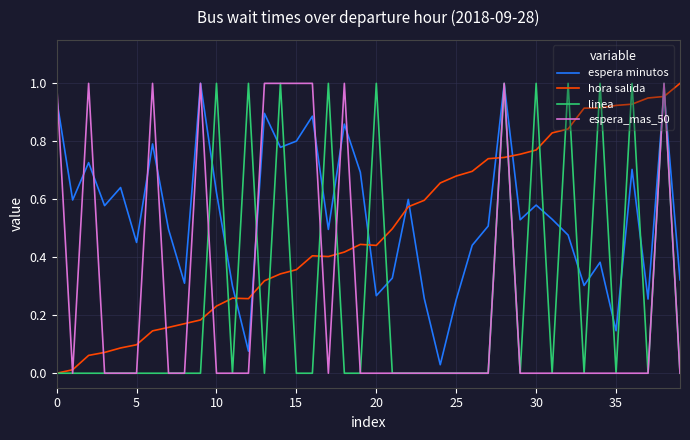

Which series has the largest total across all categories?

espera minutos